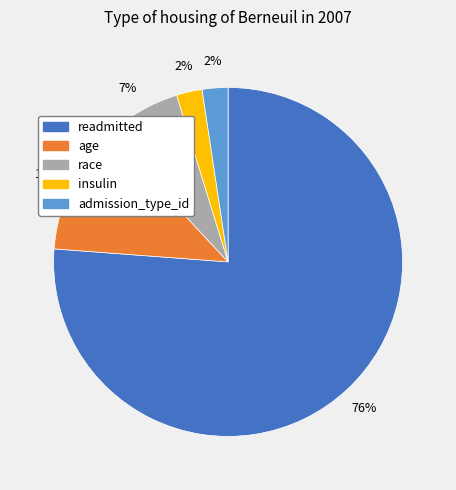

Do readmitted and admission_type_id together represent more than half of the pie?

Yes